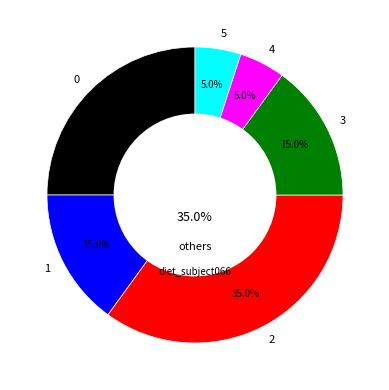

Count the number of slices in the pie.

6